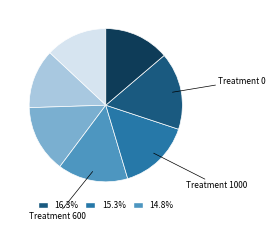

Does any single category account for the majority?

No